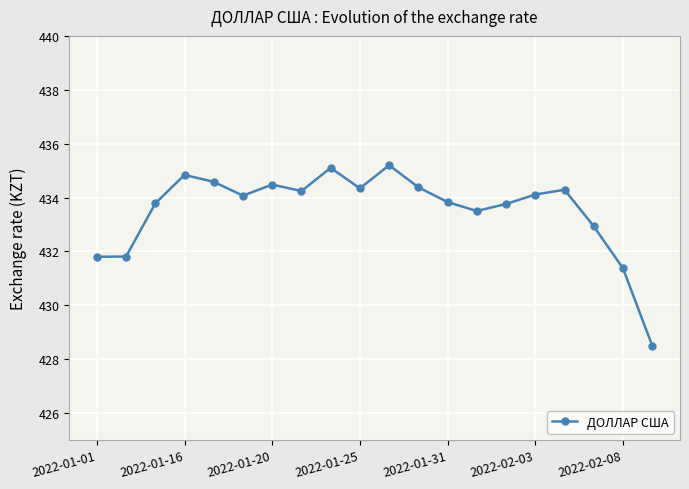

What value does the data have at 2022-01-01?

431.8